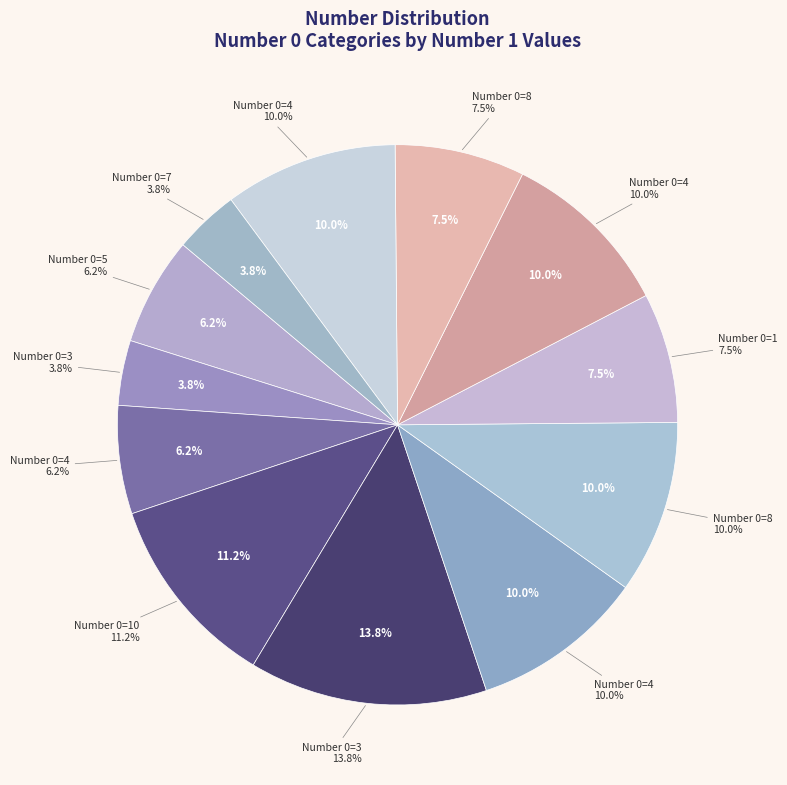

Is there a majority slice in this chart?

No